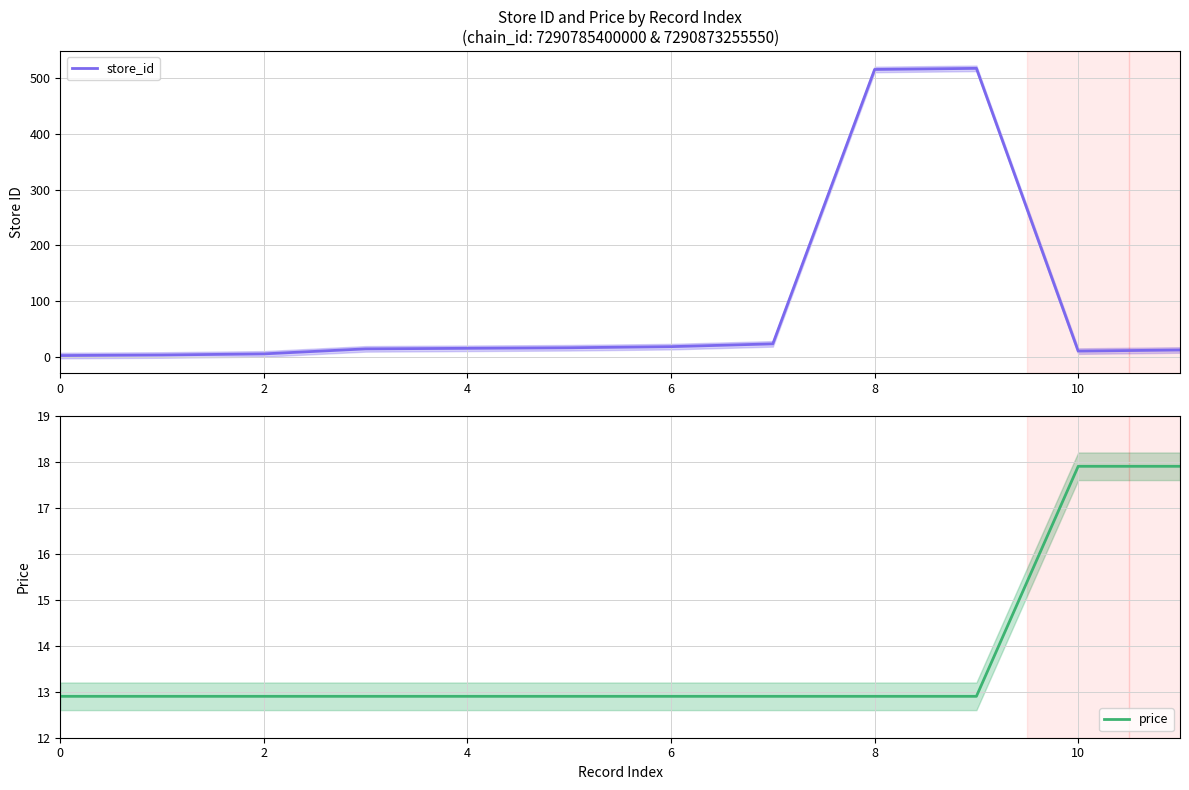

Is it true that price equals 25.9 at 10?

False